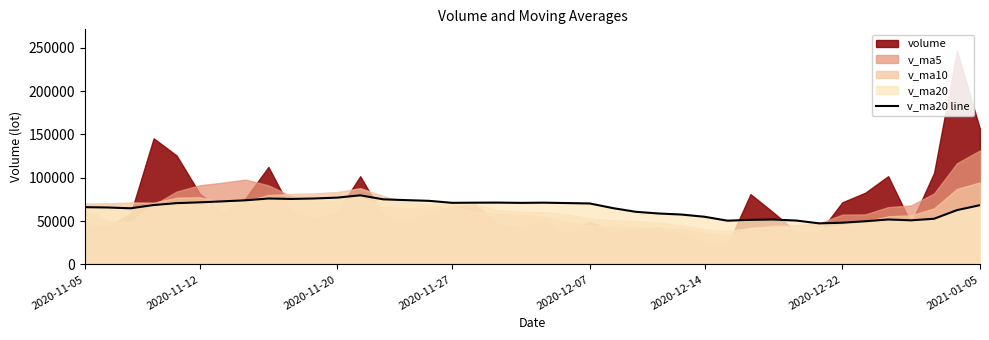

Reading left to right, what are all the values shown in this chart?

66000.9	65629.7	64701.1	68447.4	70644.4	71556.0	72702.1	73903.5	75981.0	75466.6	76027.2	76994.8	79656.5	75051.5	74107.1	73303.5	70999.6	71180.5	71257.8	70943.5	71191.1	70728.4	70264.1	64934.3	60670.9	58684.9	57480.3	54924.1	50416.8	51361.1	51713.3	50552.0	47302.1	48063.7	49719.8	51785.7	50816.8	52638.4	62614.9	68293.5